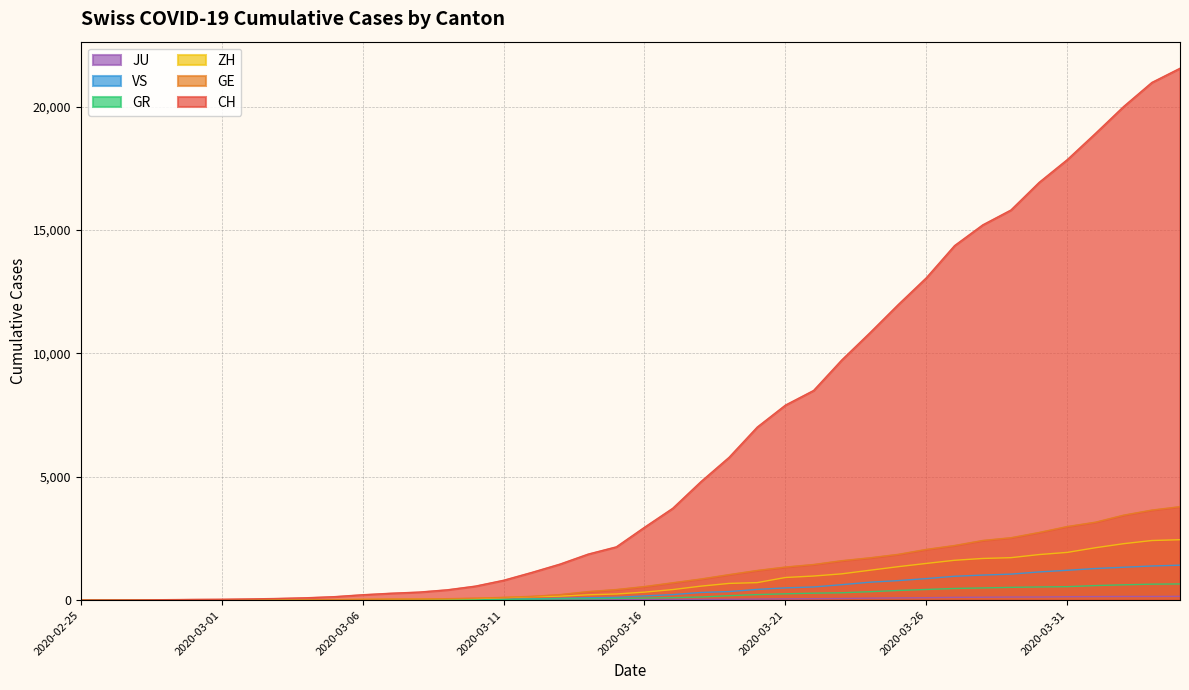

Is it true that VS equals 498 at 2020-03-21?

True